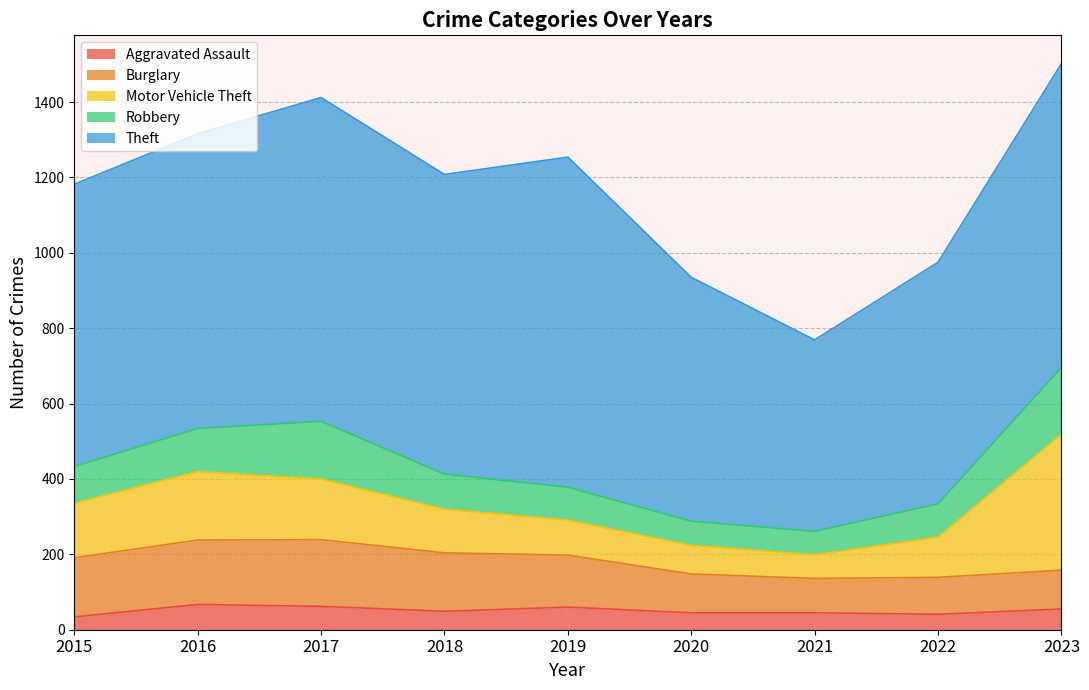

In Theft, how many points are higher than both neighbors (excluding endpoints)?

2